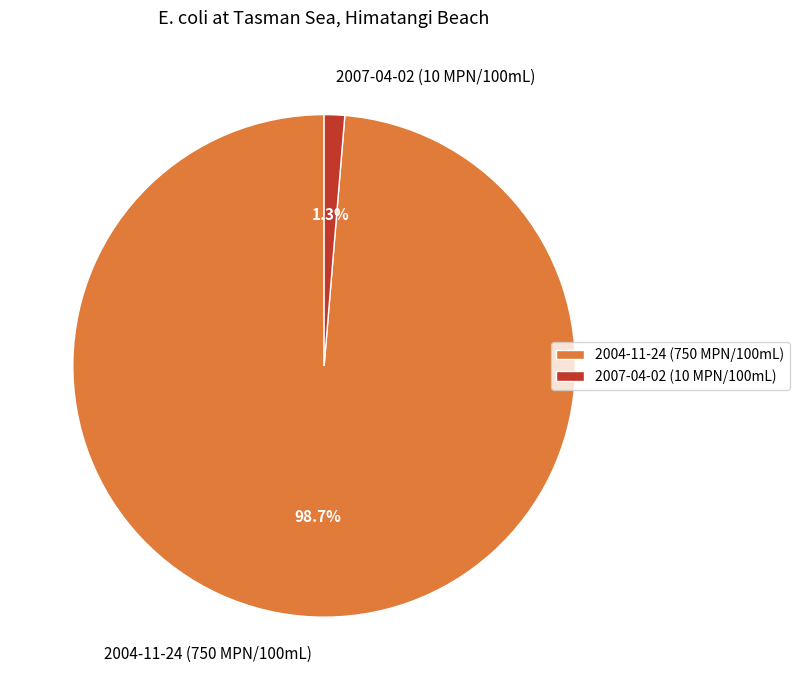

Which has a higher value, 2007-04-02 (10 MPN/100mL) or 2004-11-24 (750 MPN/100mL)?

2004-11-24 (750 MPN/100mL)